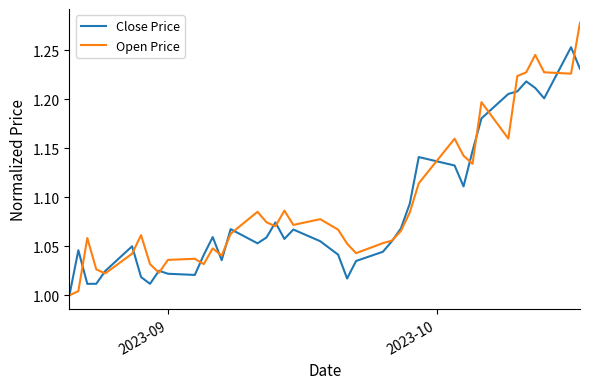

What are all the series names shown in the legend?

Close Price, Open Price